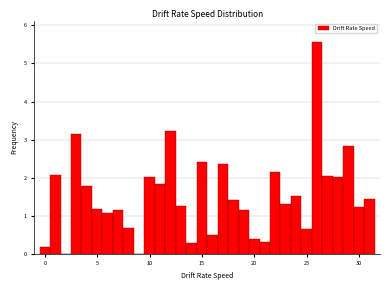

Read against the x-axis, roughly where is the centre of the tallest bar?

26.0